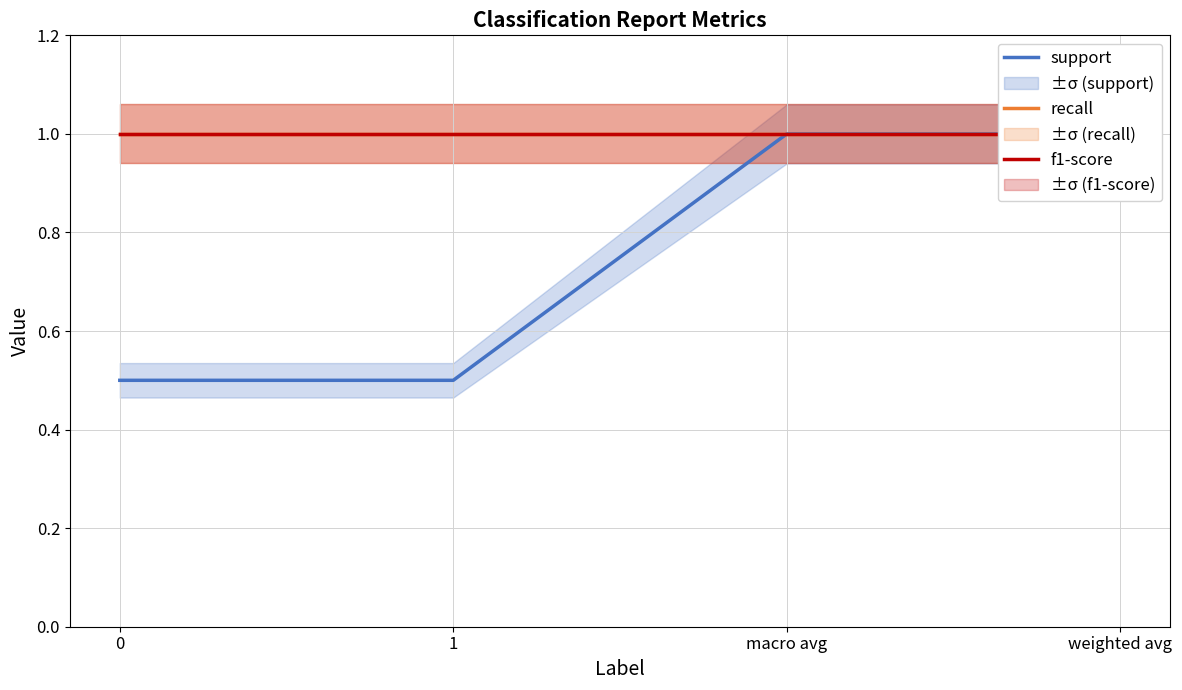

What is the label of the 1st point from the right?

weighted avg